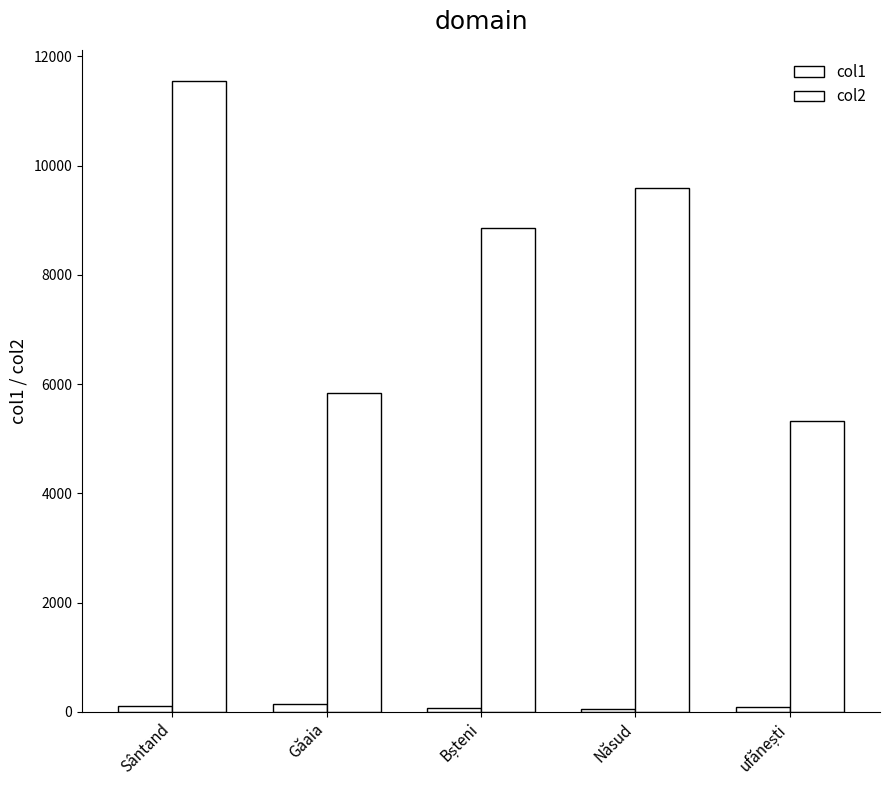

At how many categories does at least one series exceed 1988?

5